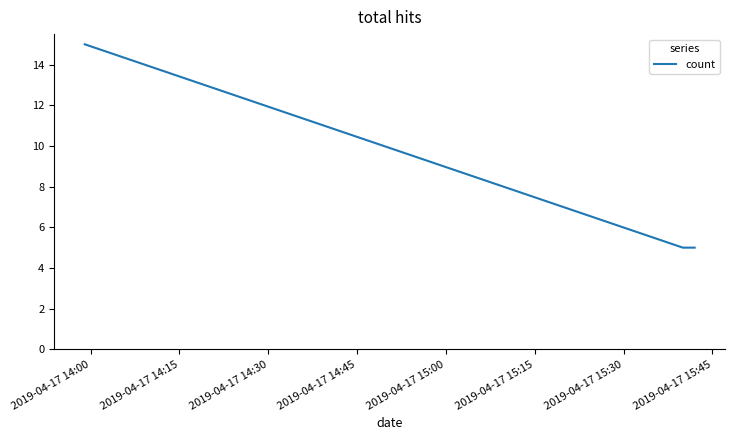

What is the greatest value displayed?

15